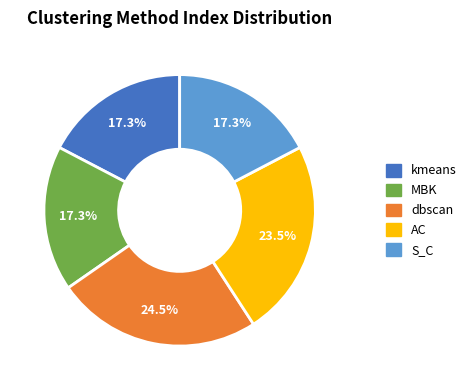

What is the largest slice in the pie chart?

dbscan